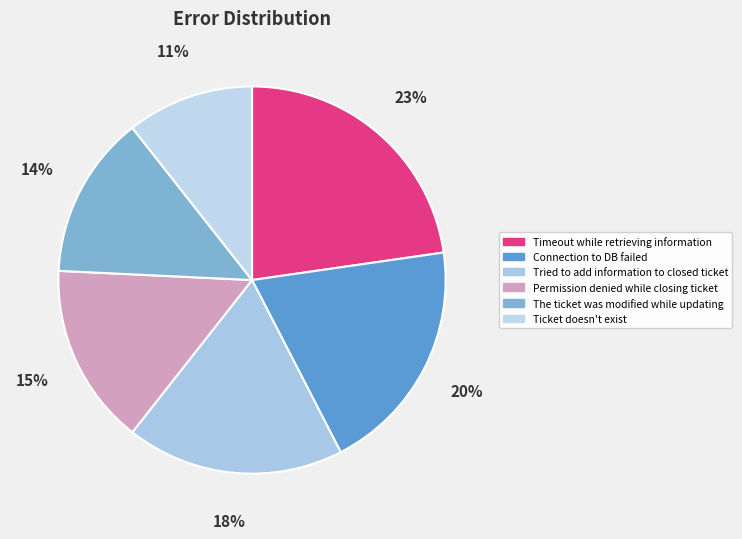

Rank the categories by value from lowest to highest.

Ticket doesn't exist, The ticket was modified while updating, Permission denied while closing ticket, Tried to add information to closed ticket, Connection to DB failed, Timeout while retrieving information